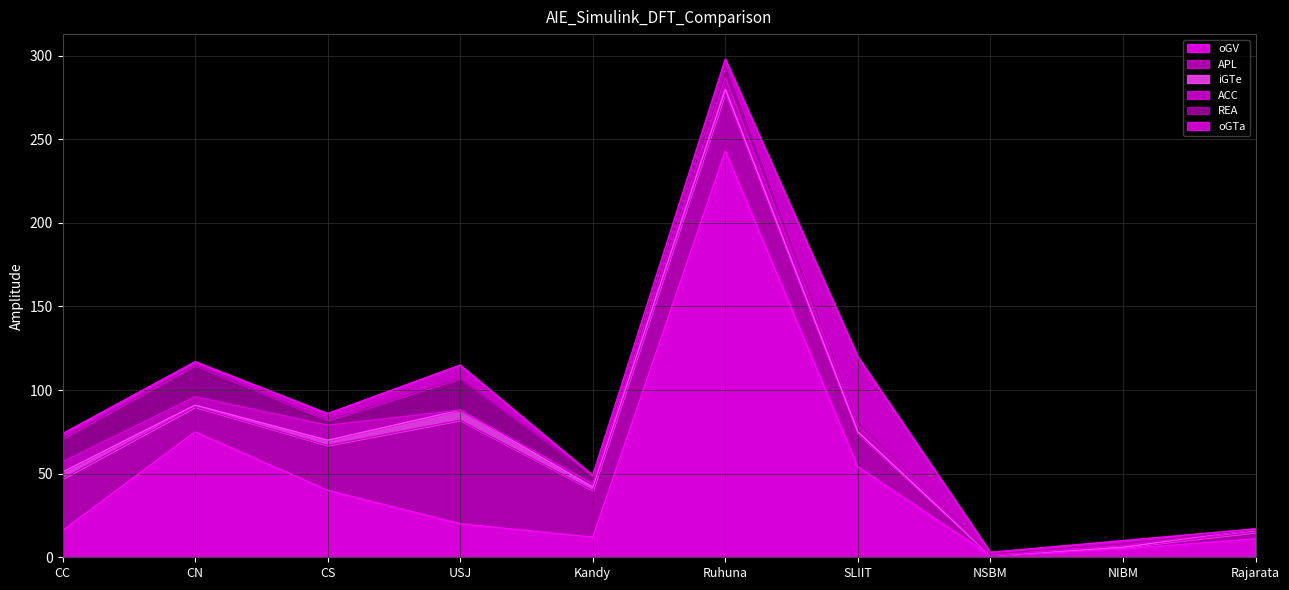

At how many categories does at least one series exceed 196?

1